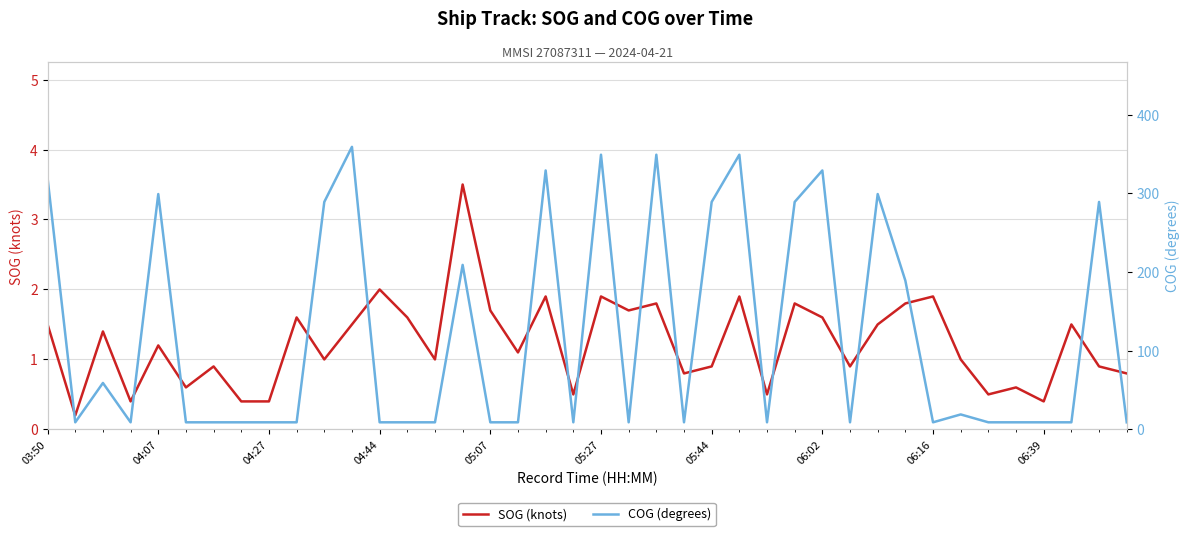

What is the spread (max minus min) of values at 33?

18.0